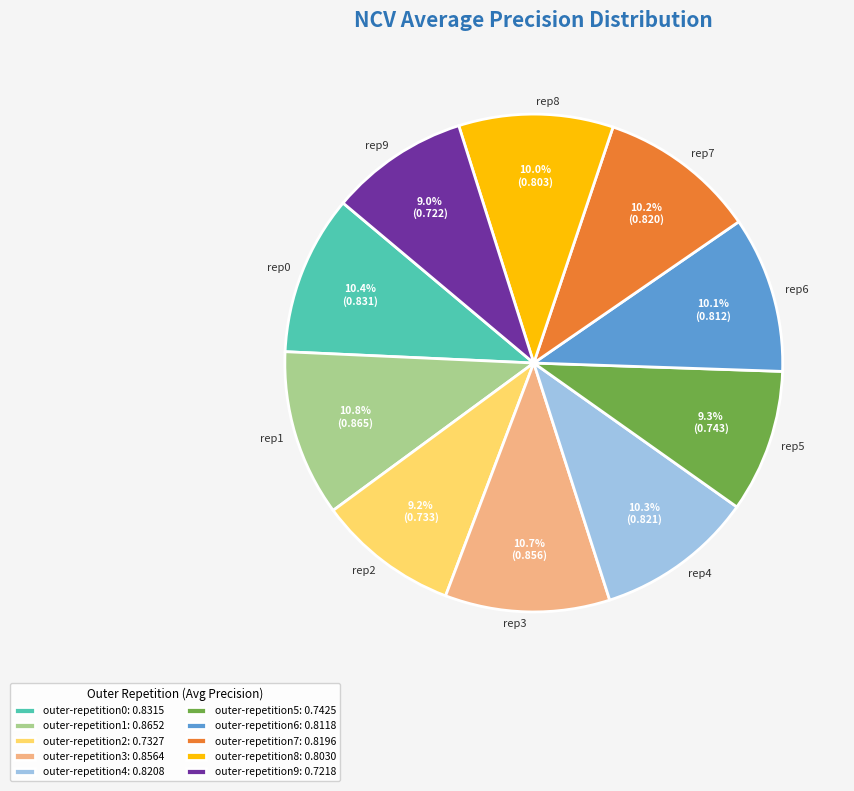

What percentage is NOT represented by outer-repetition8?

90.0%